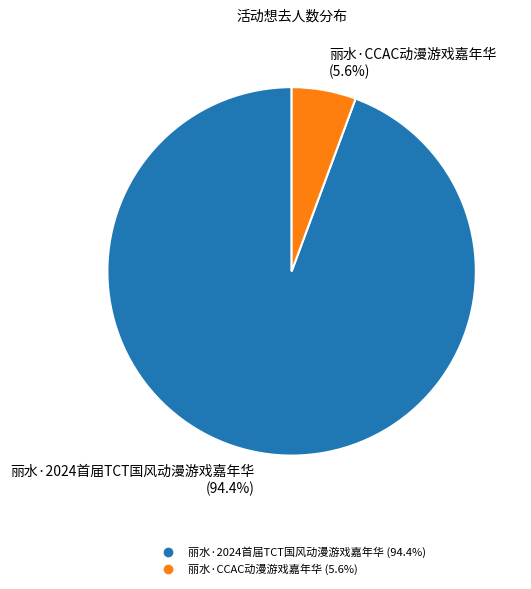

To the nearest percent, what is the combined percentage of 丽水·CCAC动漫游戏嘉年华 and 丽水·2024首届TCT国风动漫游戏嘉年华?

100%